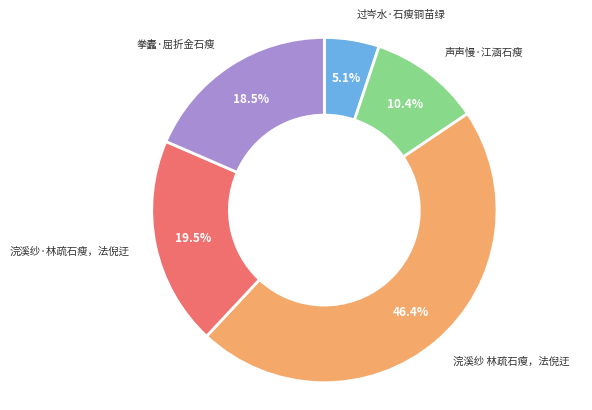

Count the number of slices in the pie.

5